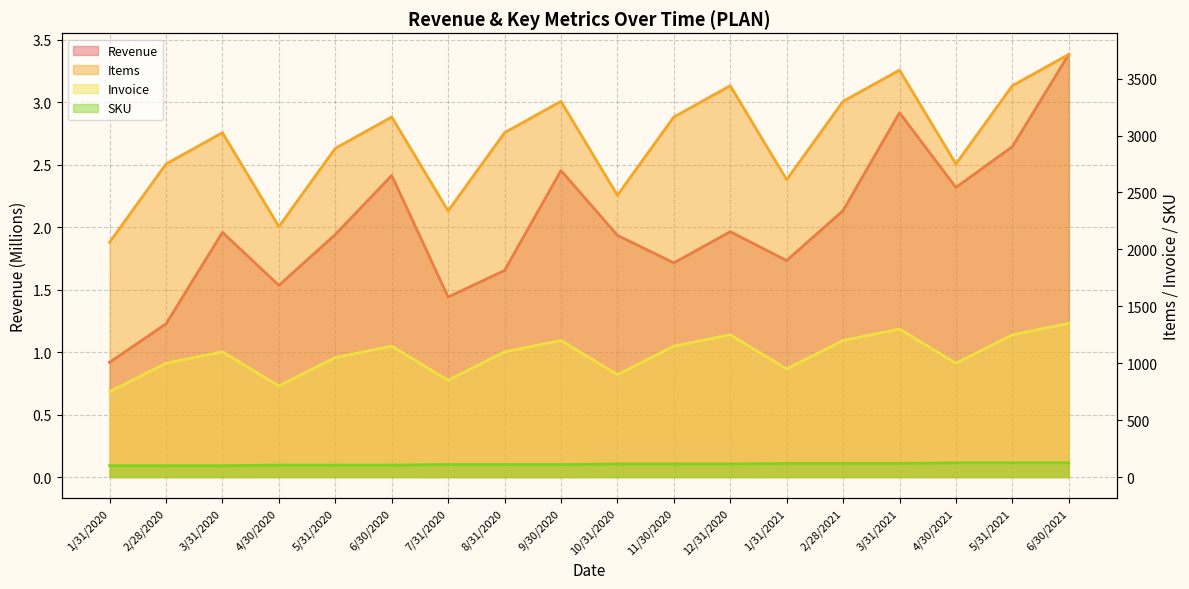

Is the value of SKU at 5/31/2020 greater than the value of Items at 8/31/2020?

No